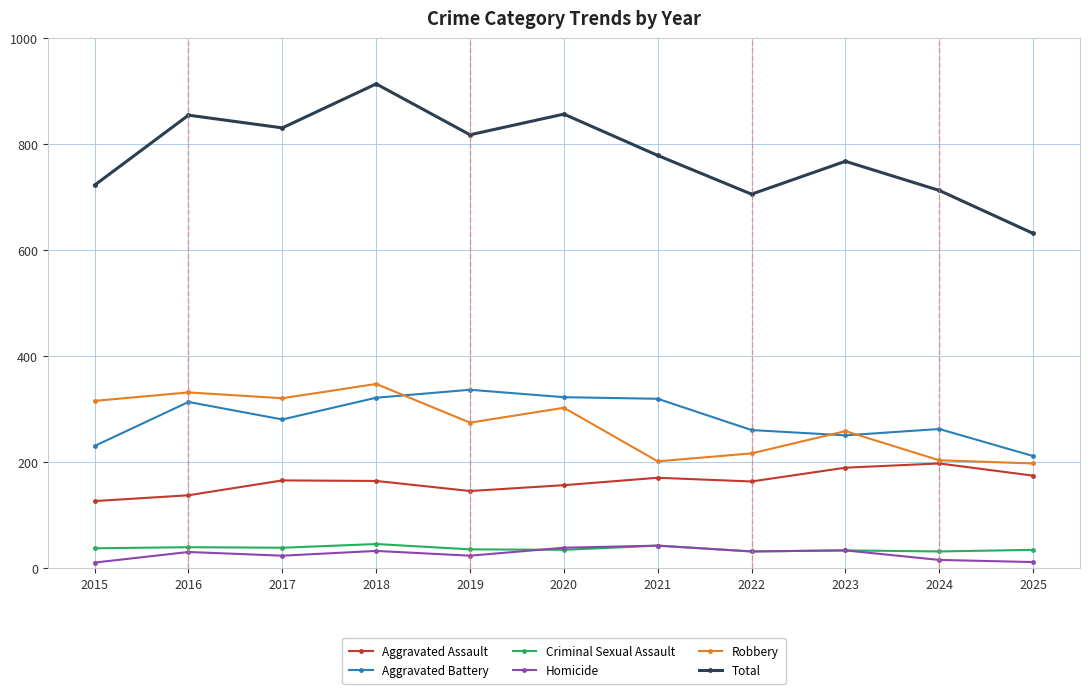

What is the value of the Homicide point at the 5th from the left?

24